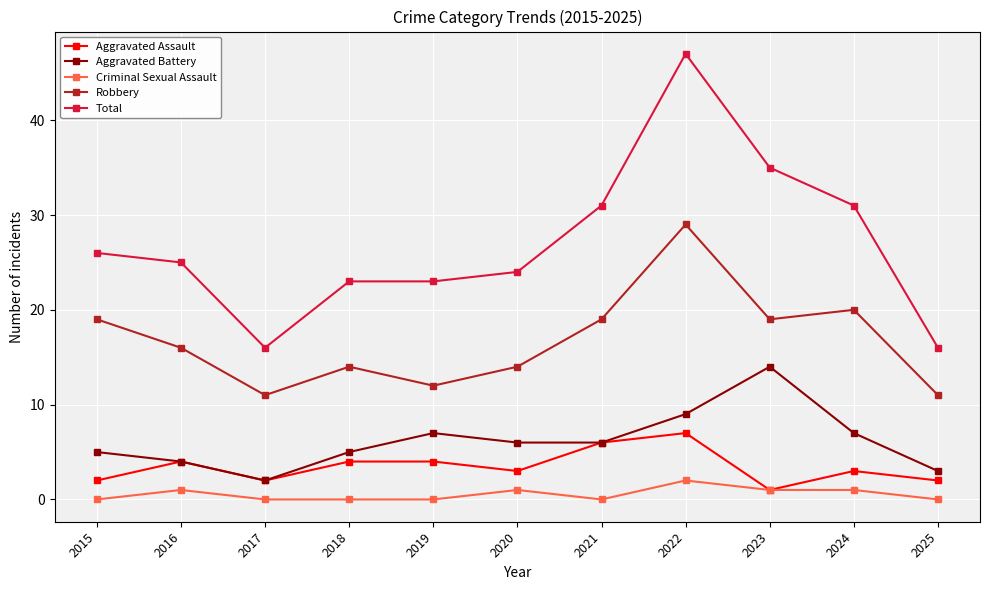

Reading left to right, extract all data points from this chart.

Aggravated Assault: 2	4	2	4	4	3	6	7	1	3	2
Aggravated Battery: 5	4	2	5	7	6	6	9	14	7	3
Criminal Sexual Assault: 0	1	0	0	0	1	0	2	1	1	0
Robbery: 19	16	11	14	12	14	19	29	19	20	11
Total: 26	25	16	23	23	24	31	47	35	31	16